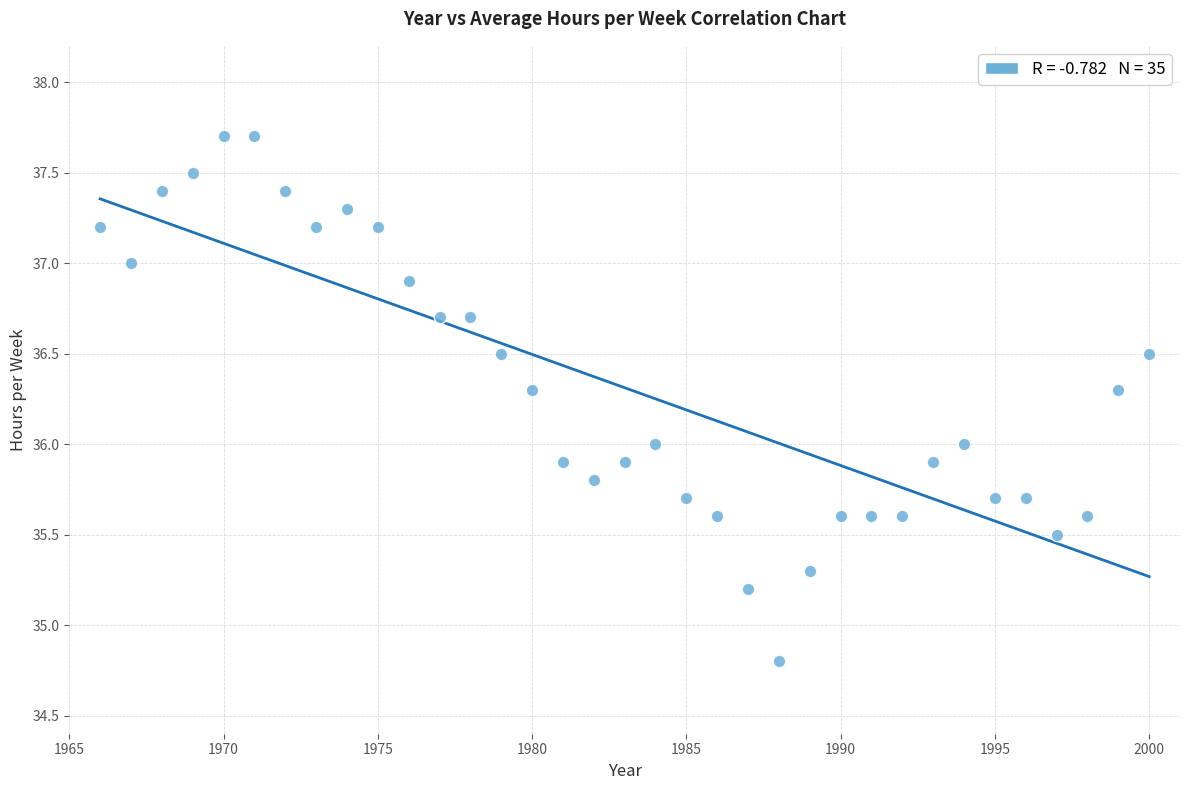

What is the range of Y values (max minus min)?

2.9